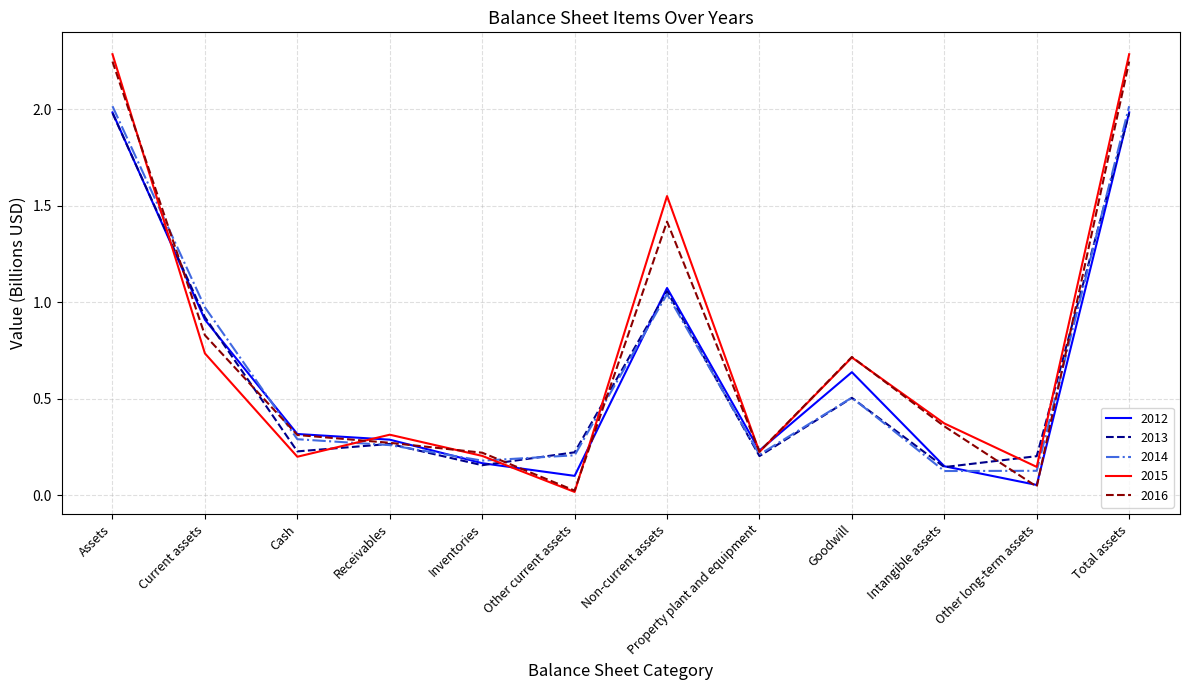

What is the sum of the 2015 values at Goodwill and Cash?

0.9